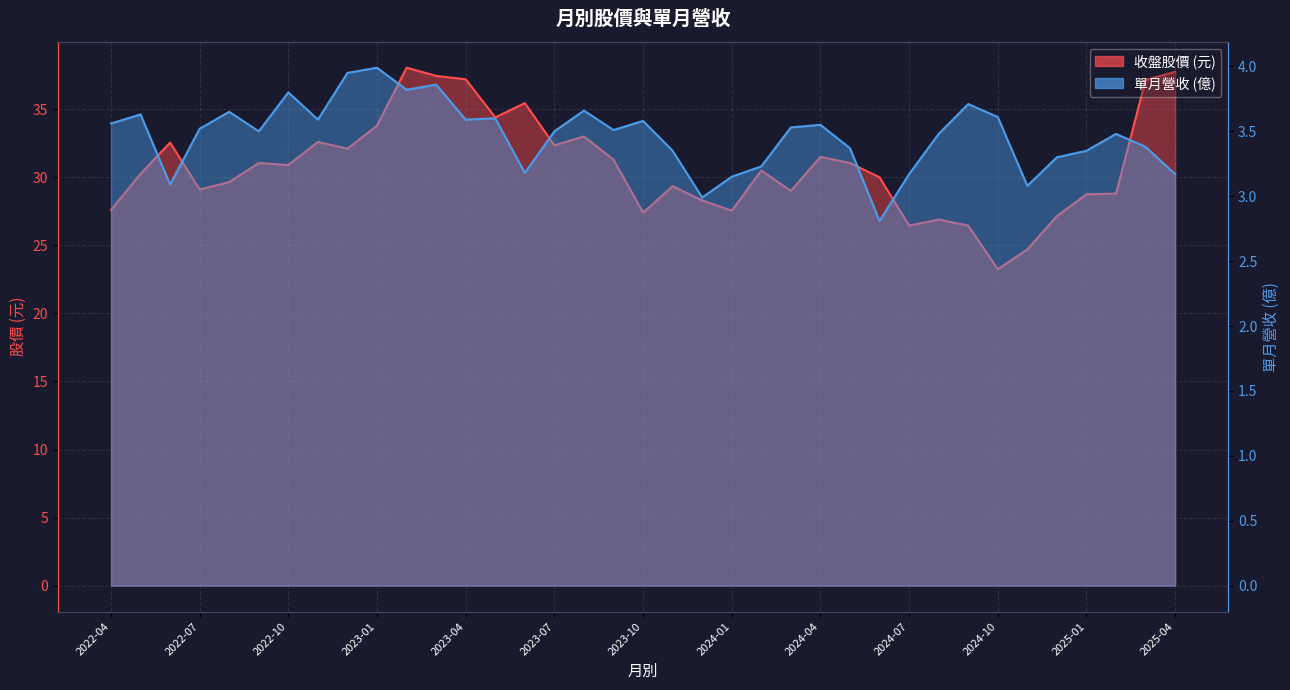

True or false: 收盤 and 單月營收 cross at least once.

False